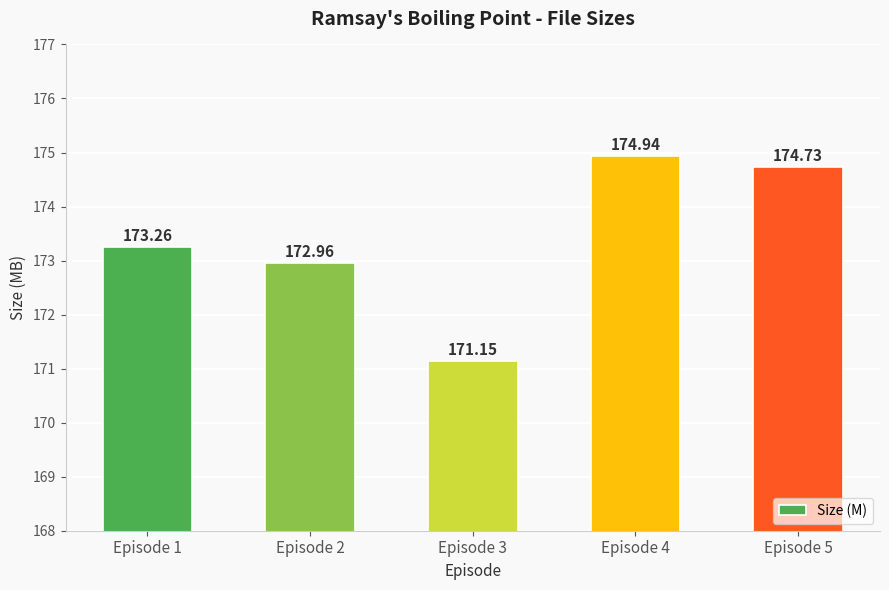

What is the value of the 1st bar from the left?

173.3